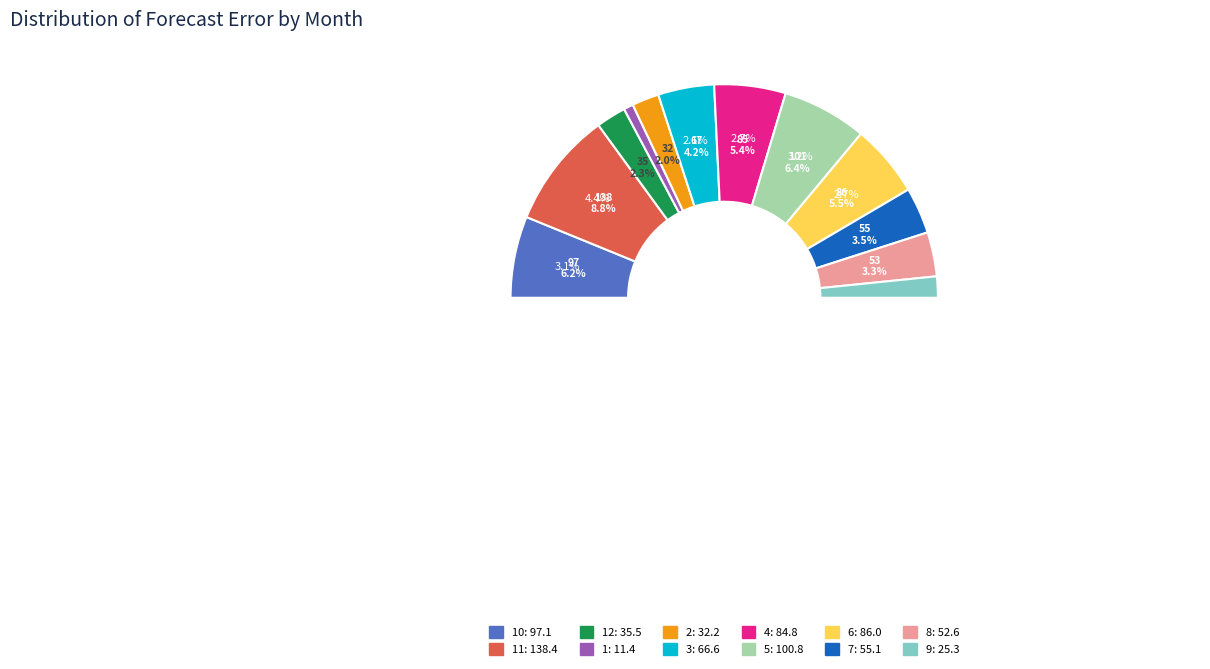

Which category has the biggest portion of the pie?

11